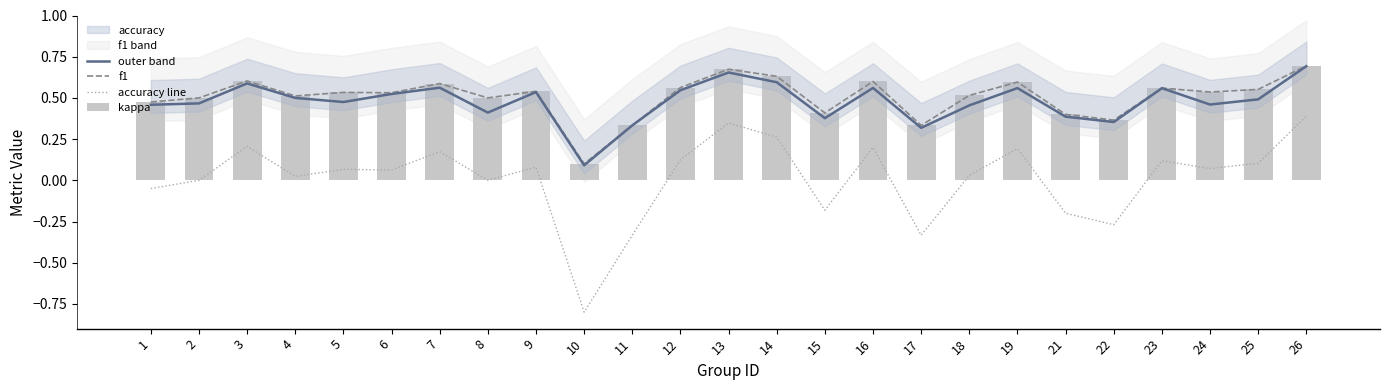

At how many categories does at least one series exceed 0?

25